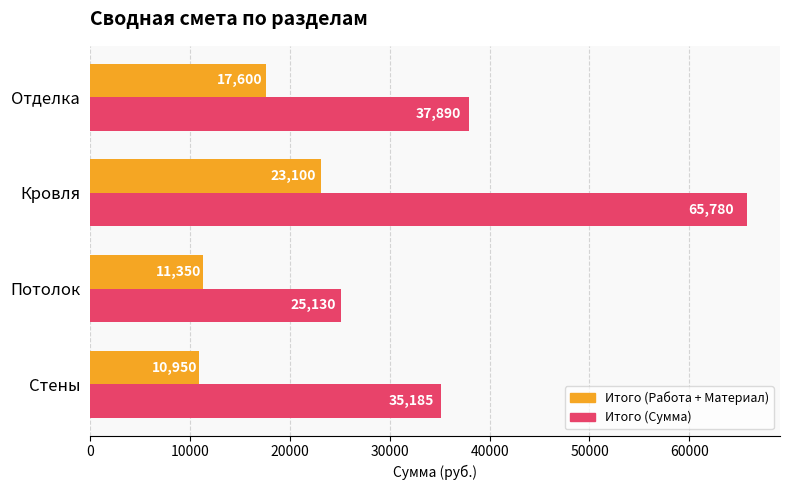

At which label is Итого (Сумма) closest to 45455?

Отделка